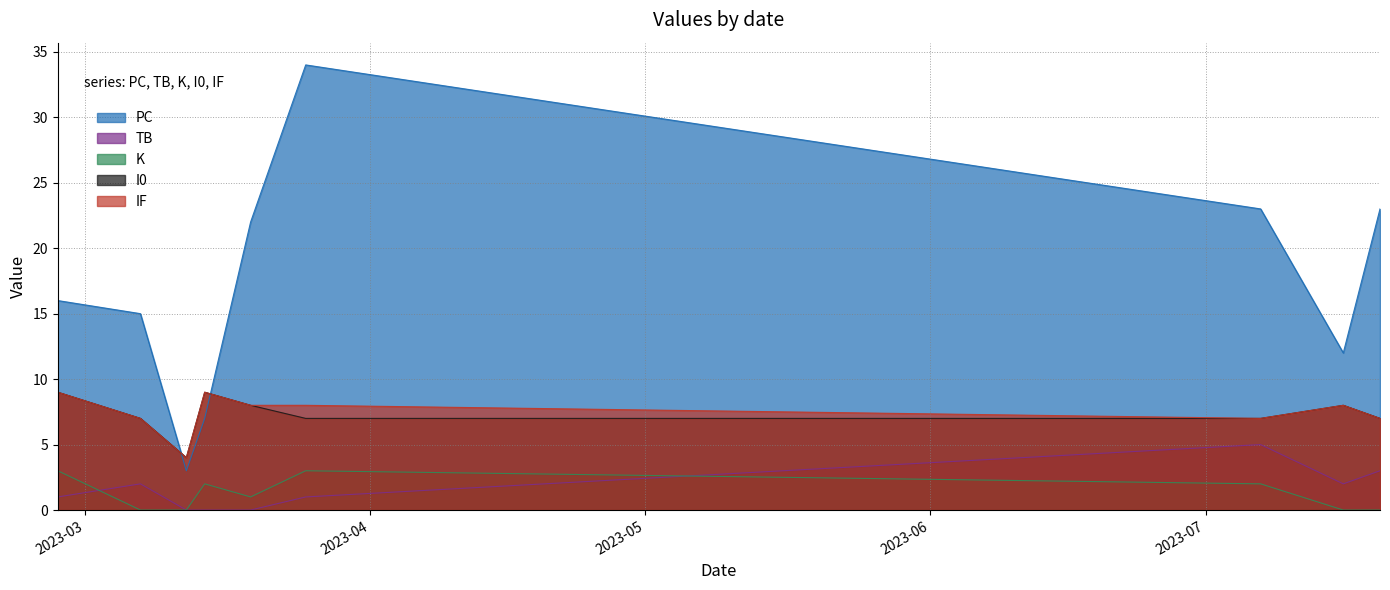

Rank the categories by K value from lowest to highest.

2023-03-07, 2023-03-12, 2023-07-16, 2023-07-20, 2023-03-19, 2023-03-14, 2023-07-07, 2023-02-26, 2023-03-25